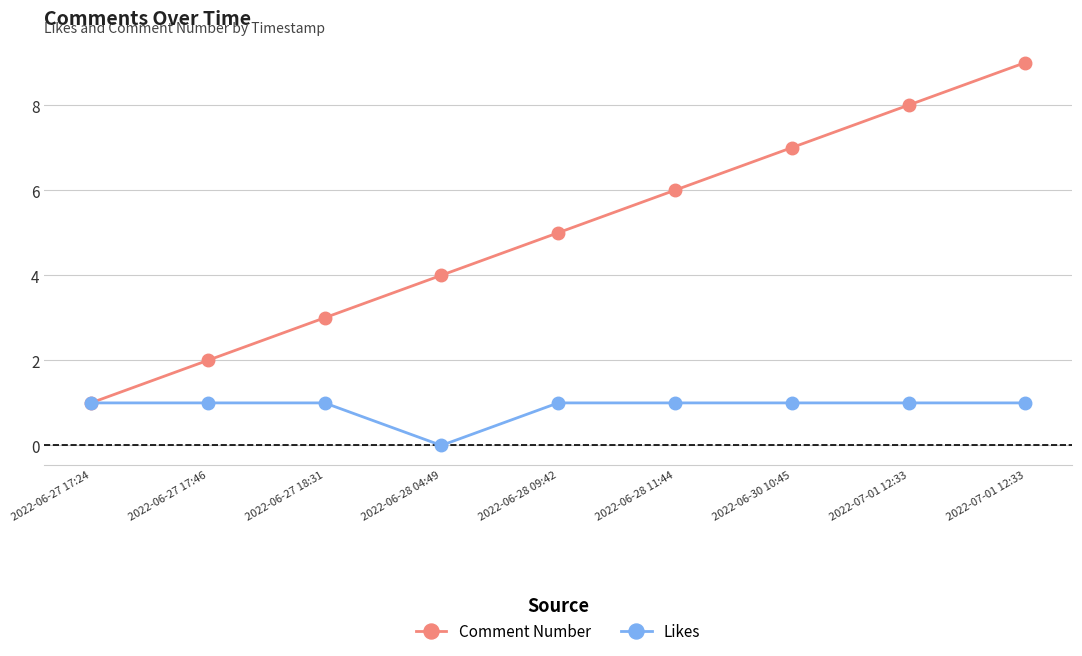

At which label is Likes closest to 0?

2022-06-28 04:49